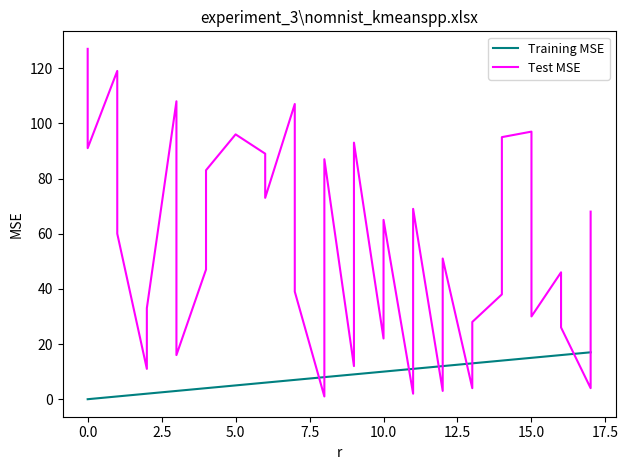

What is the highest value of the Test MSE series?

127